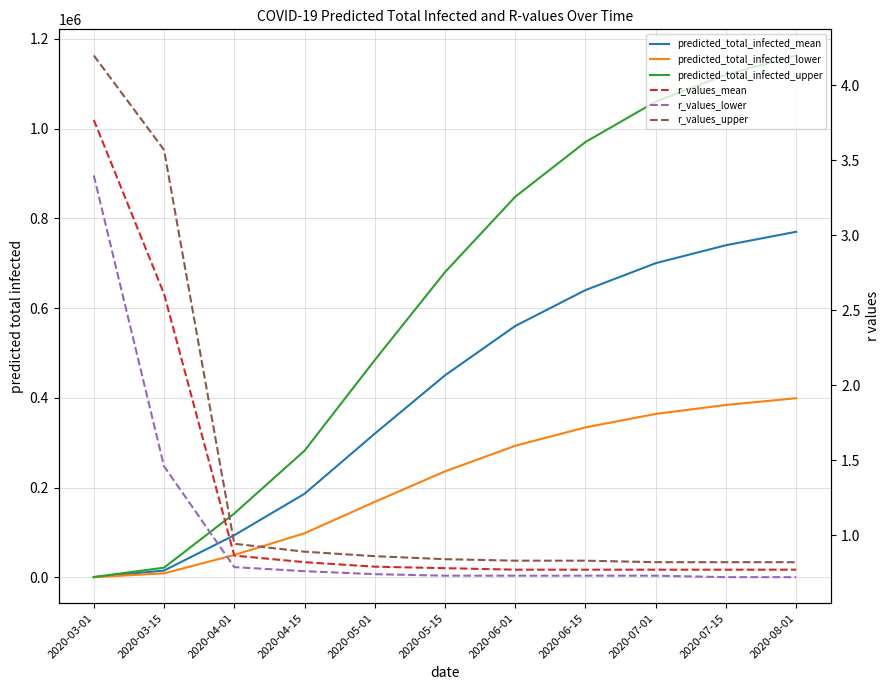

What position from the right is 2020-06-01?

5